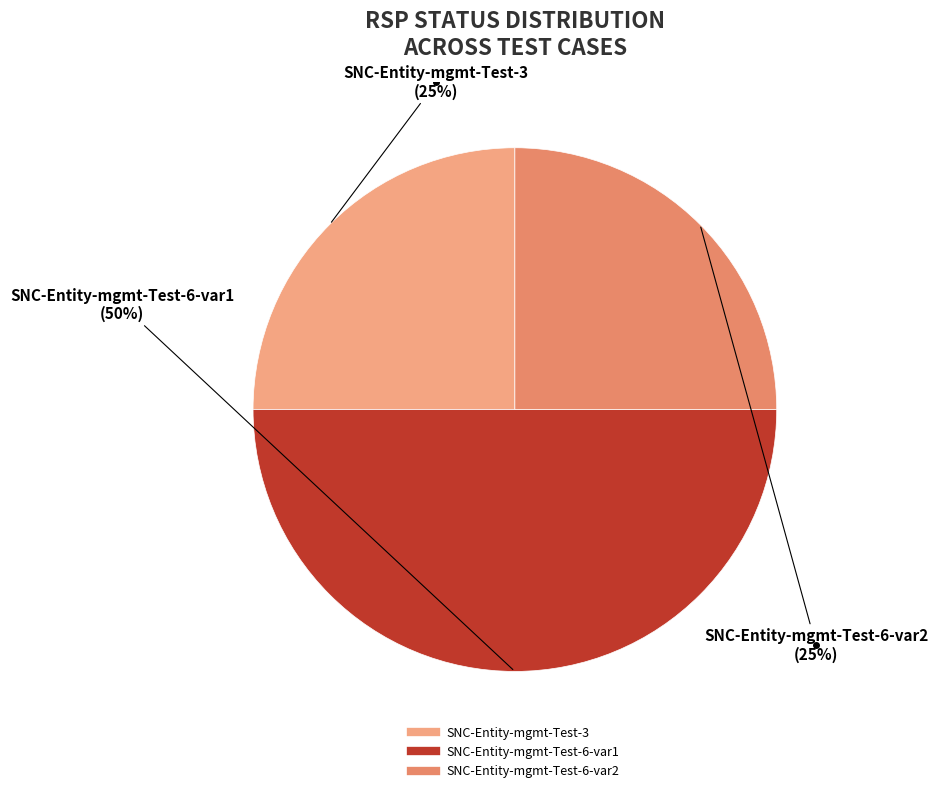

To the nearest percent, what is the average slice percentage?

33%